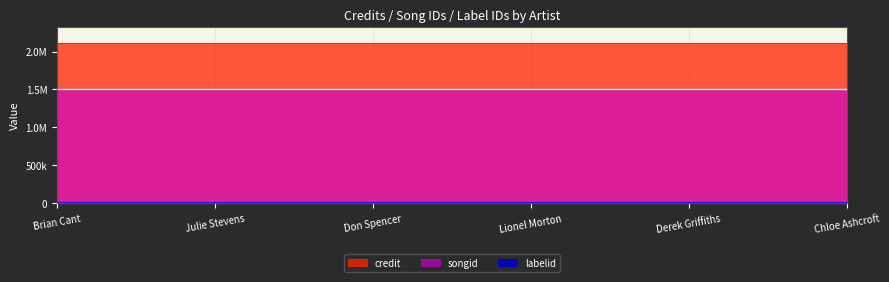

What is the sum of all songid values?

8996178